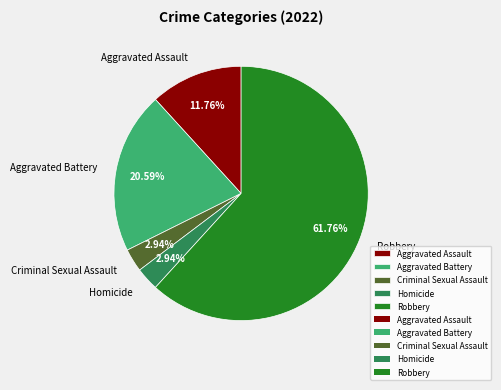

Between Robbery and Aggravated Battery, which is larger?

Robbery